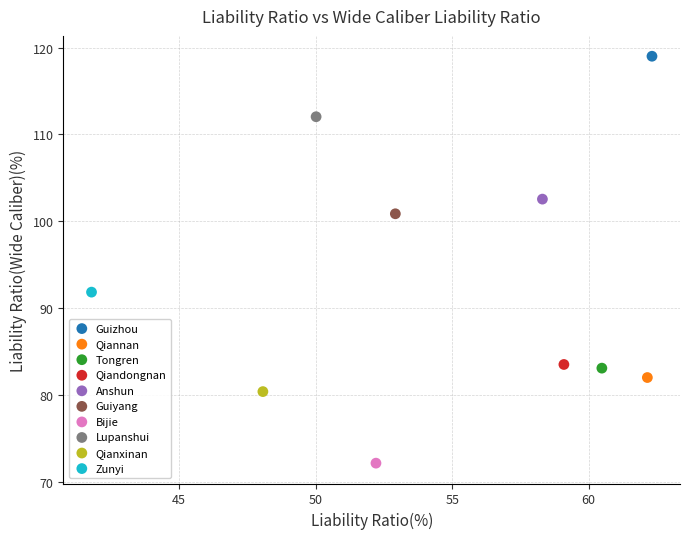

Which series reaches the minimum Y coordinate?

Bijie